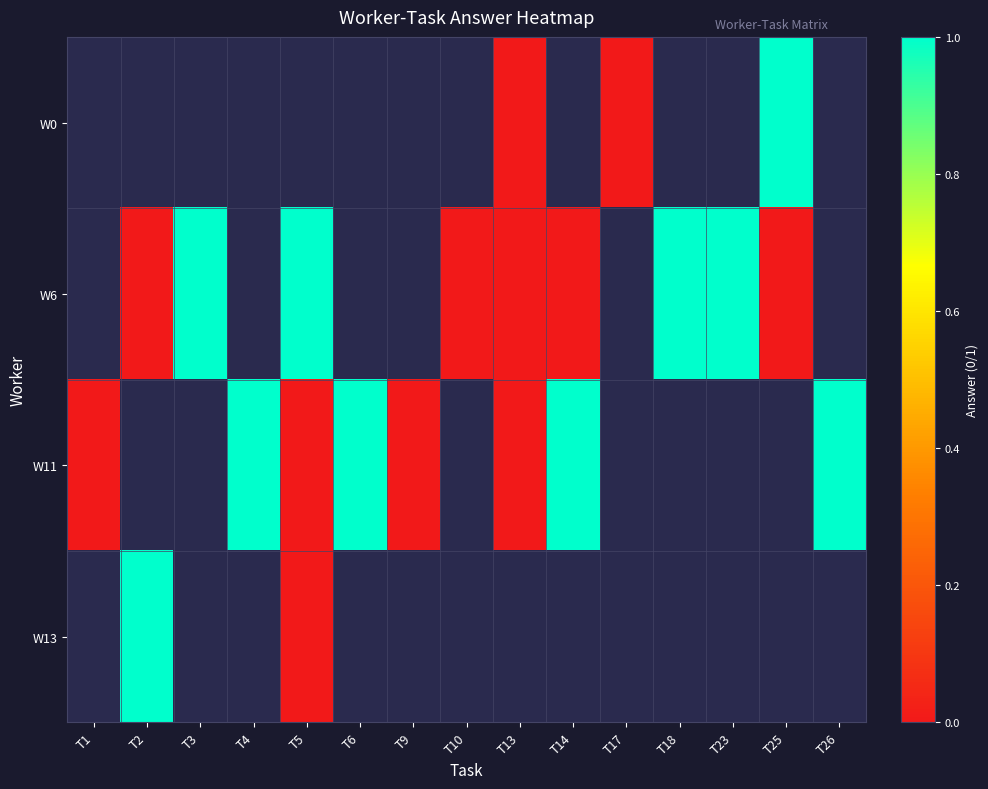

Which has a higher value, T9 or T2?

T2